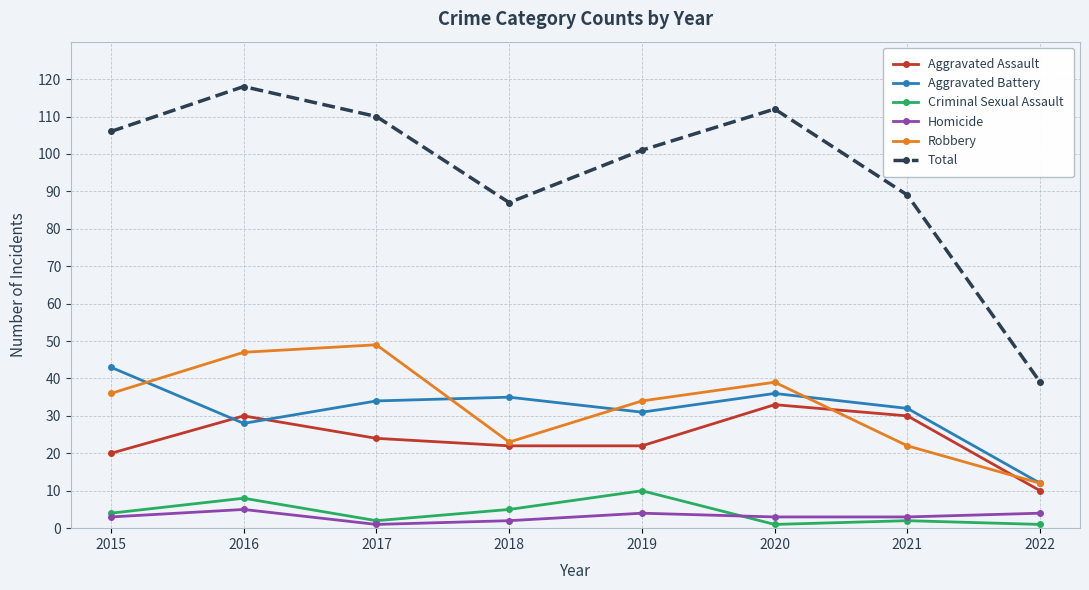

Is it true that Aggravated Battery equals 12 at 2016?

False